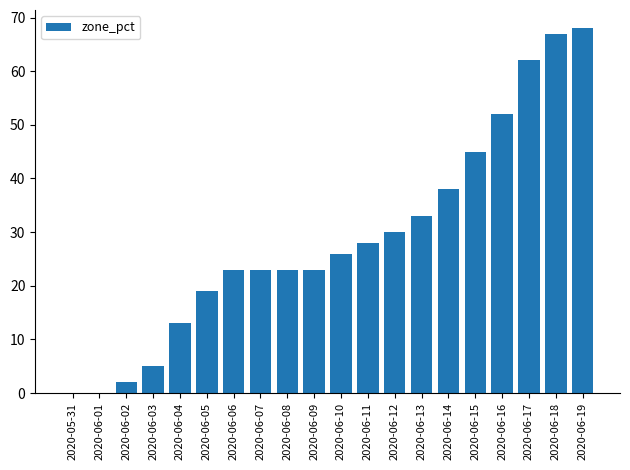

The value at 2020-06-04 is 13. True or false?

True